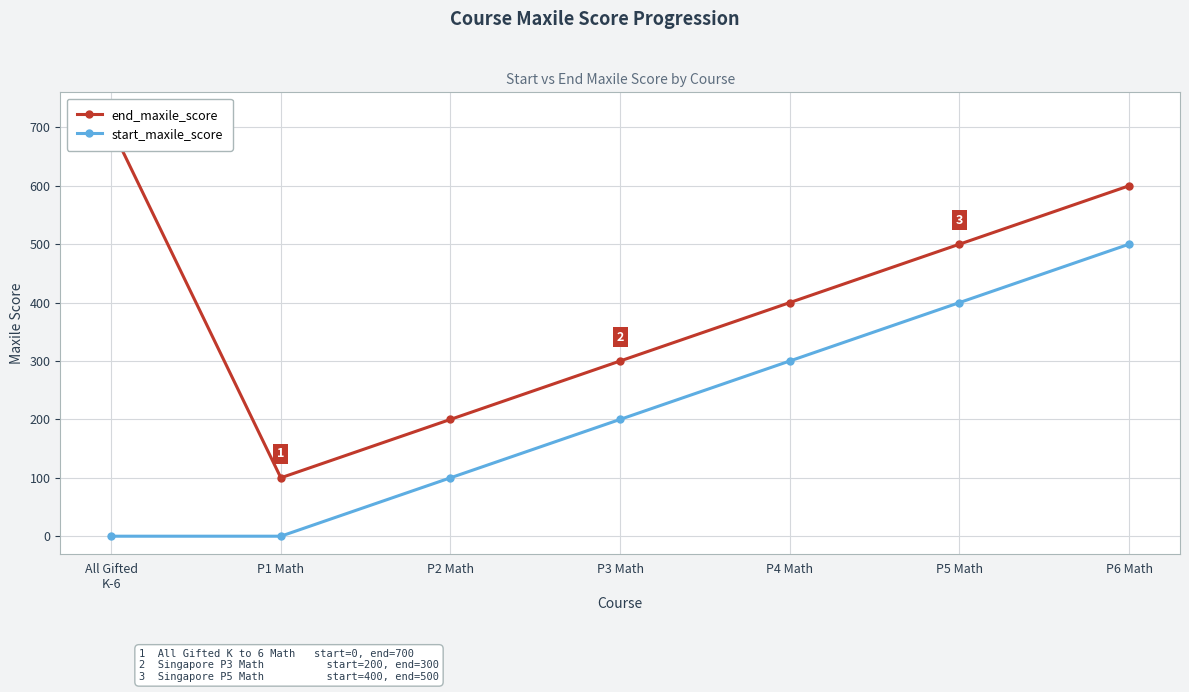

True or false: end_maxile_score has a value of 500 at P5 Math.

True